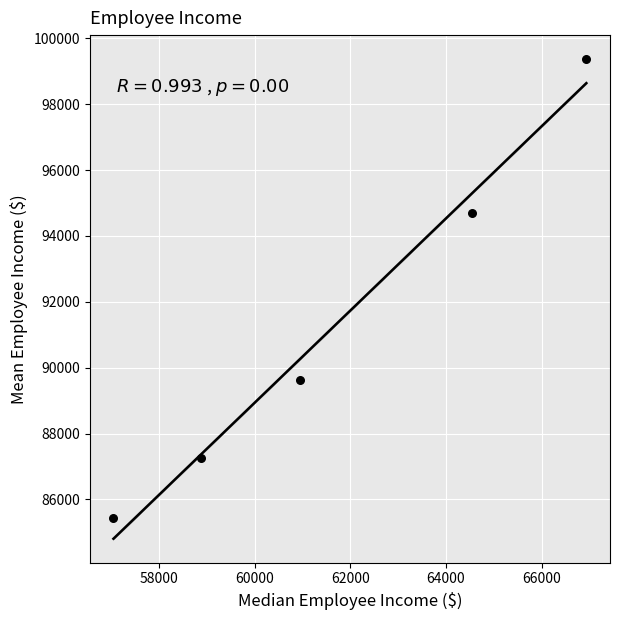

What Y value in the scatter plot is closest to 92401?

94705